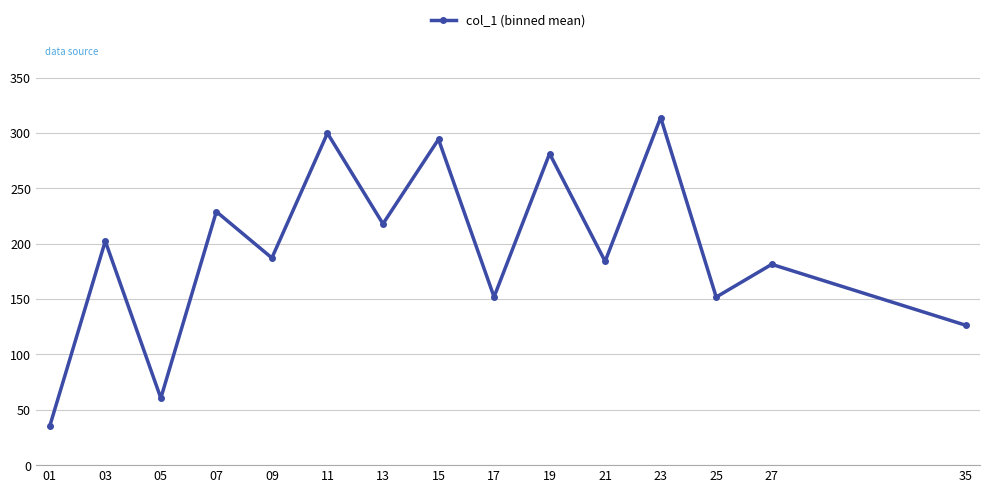

Which category has the lowest value across all series?

01